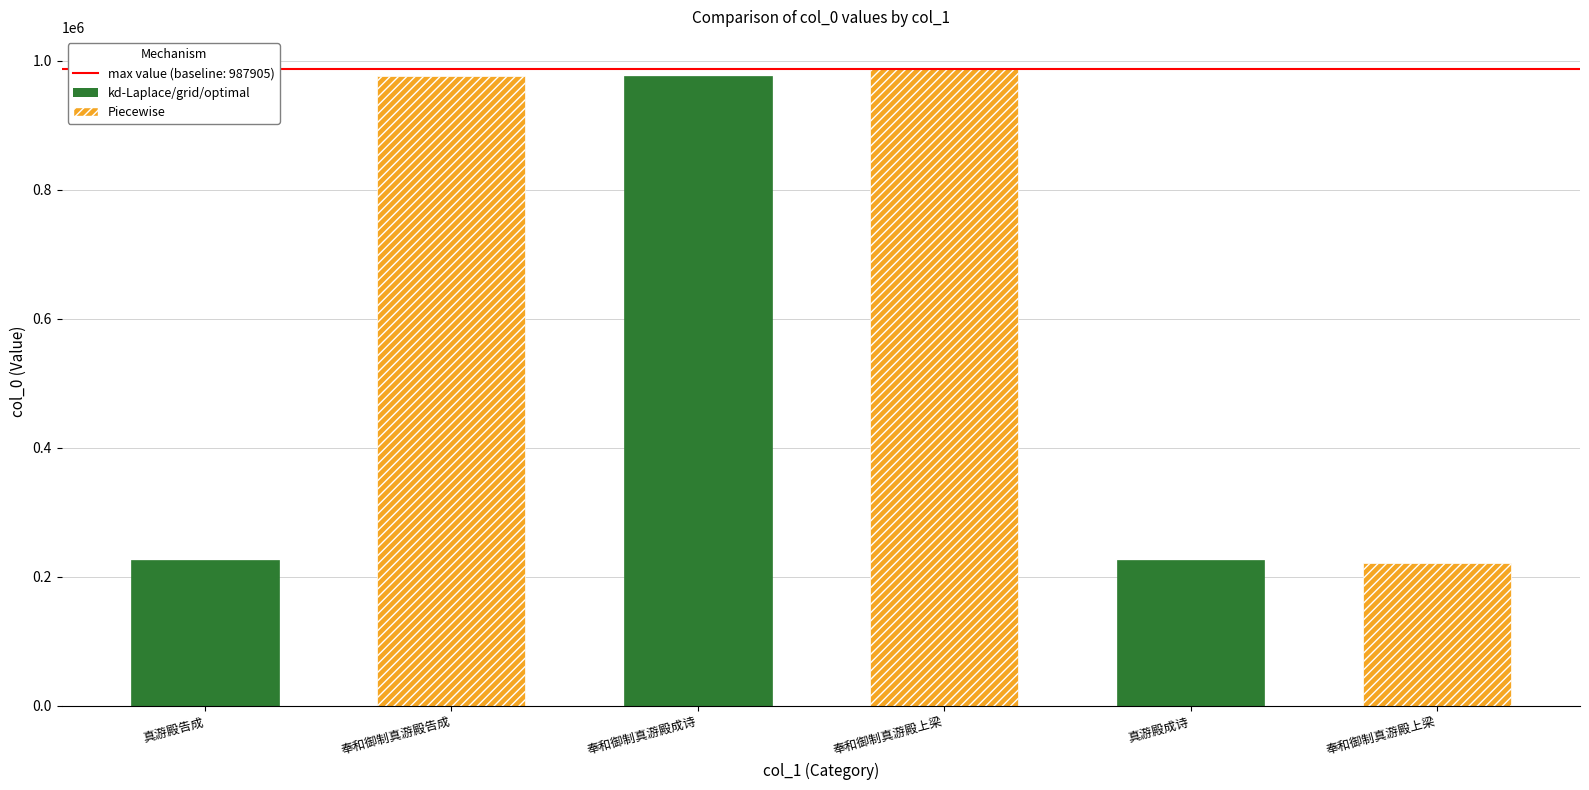

What is the change in value from 真游殿告成 to 奉和御制真游殿告成?

+750867